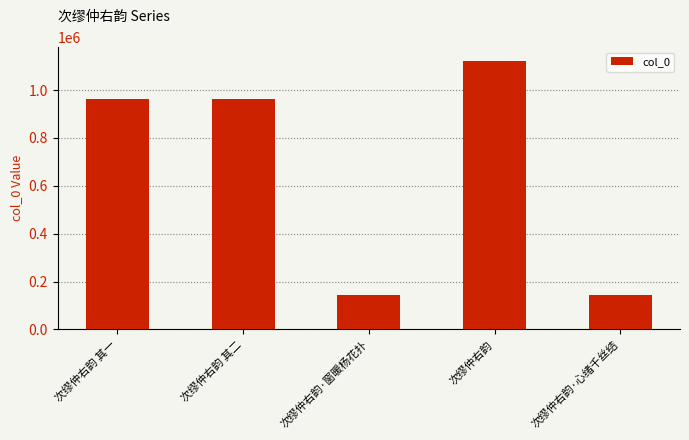

Approximately how many times larger is the value at 次缪仲右韵 其一 compared to 次缪仲右韵·窗暖杨花扑?

6.7